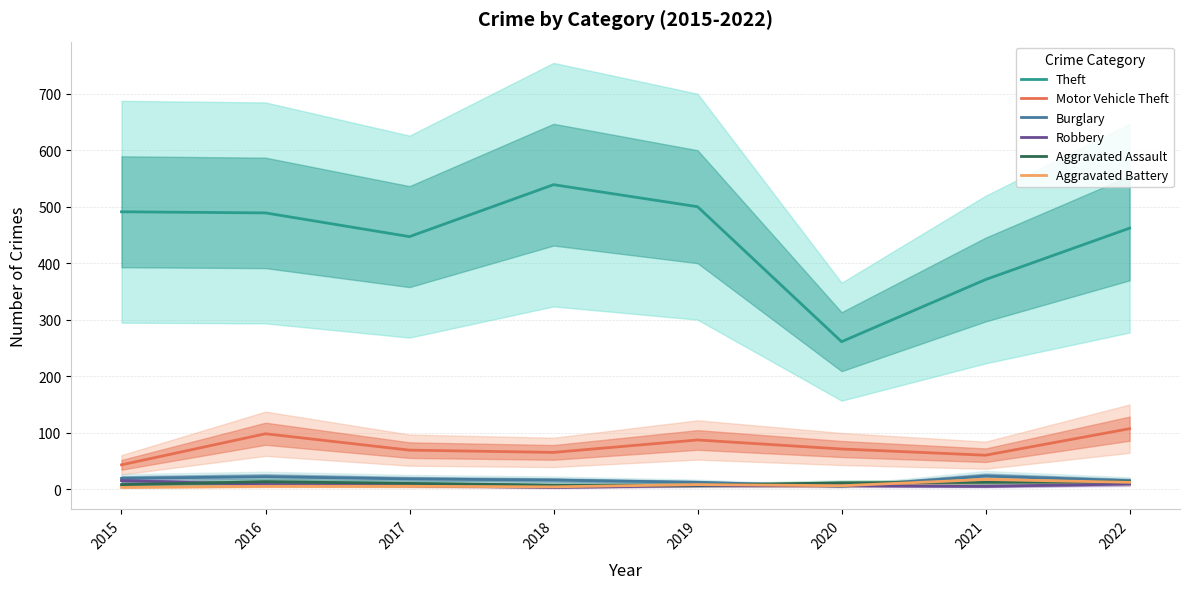

Between which two adjacent categories do Aggravated Battery and Aggravated Assault first intersect?

2018 and 2019